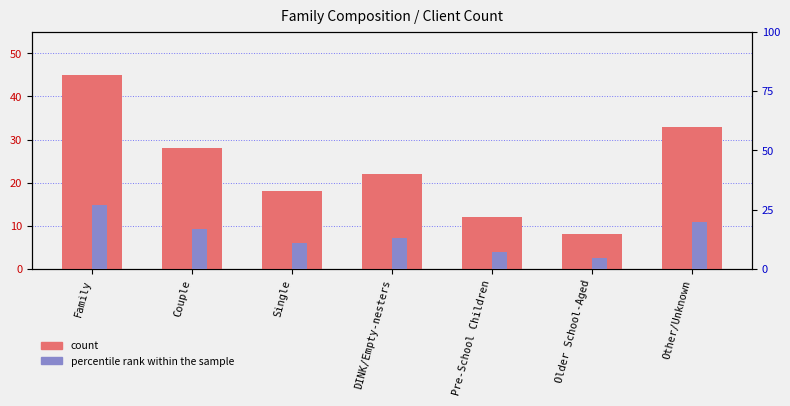

What position from the right is DINK/Empty-nesters?

4